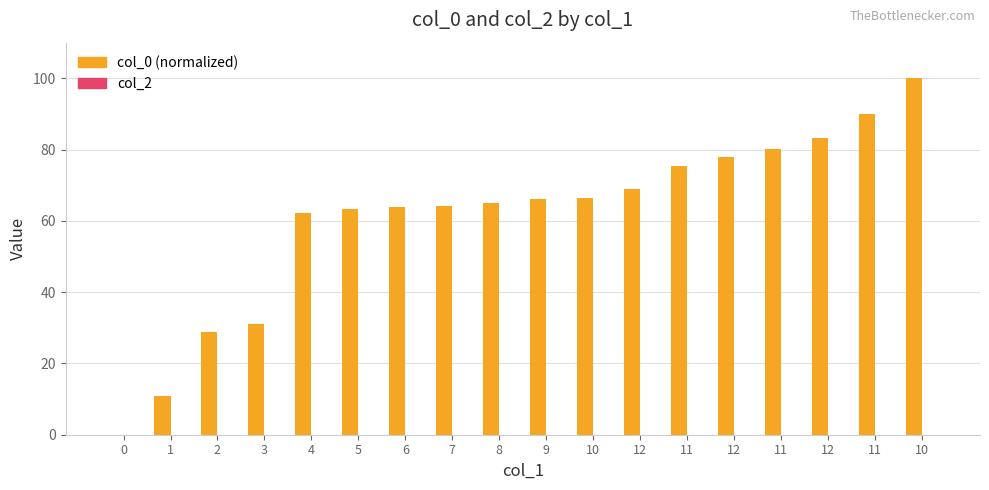

How many data points does each series have?

18